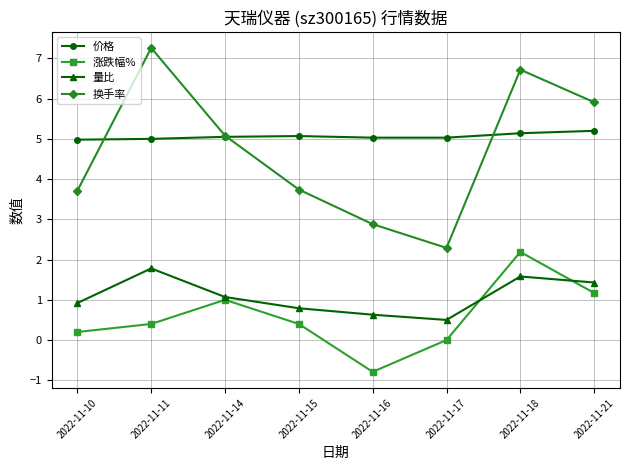

How many lines are shown in the chart?

4